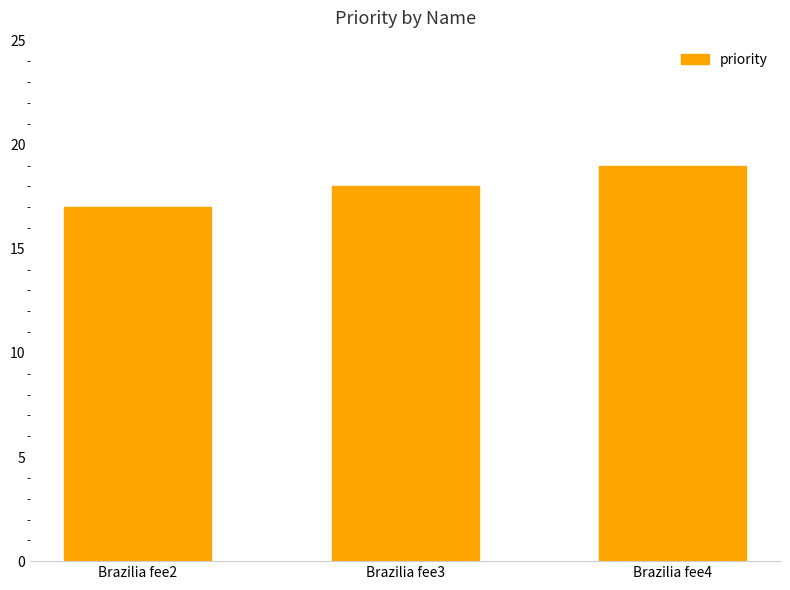

List the labels in order of value, largest first.

Brazilia fee4, Brazilia fee3, Brazilia fee2